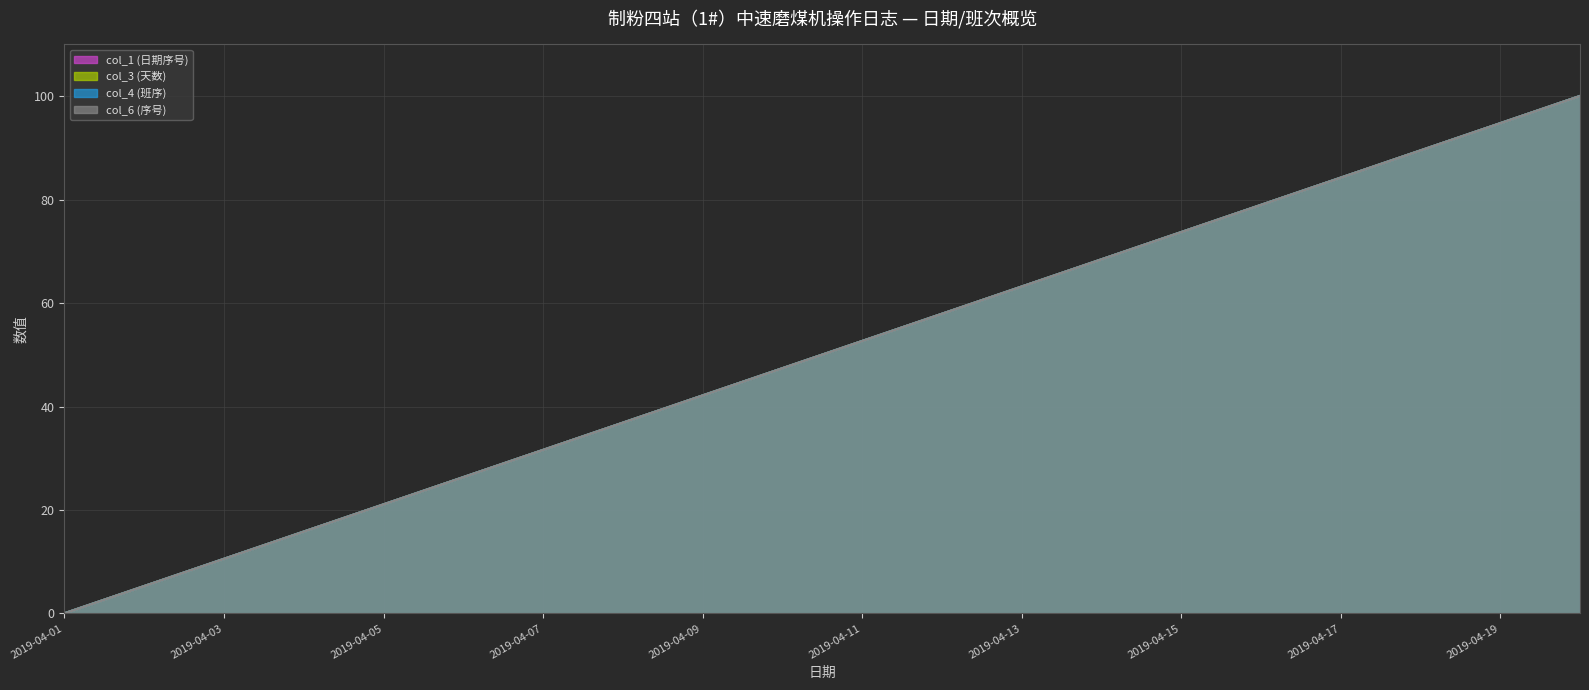

How many data points in col_4 (班序) are less than 52?

10